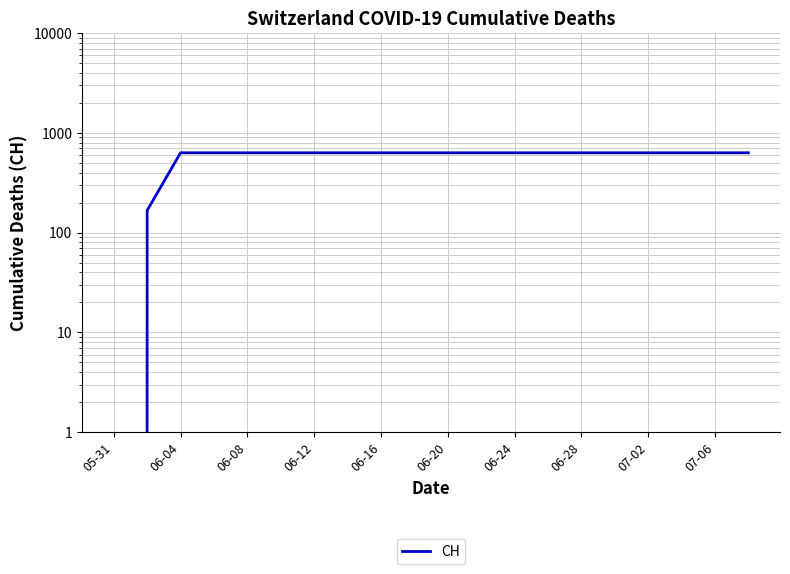

What is the difference between the maximum and second lowest values?

464